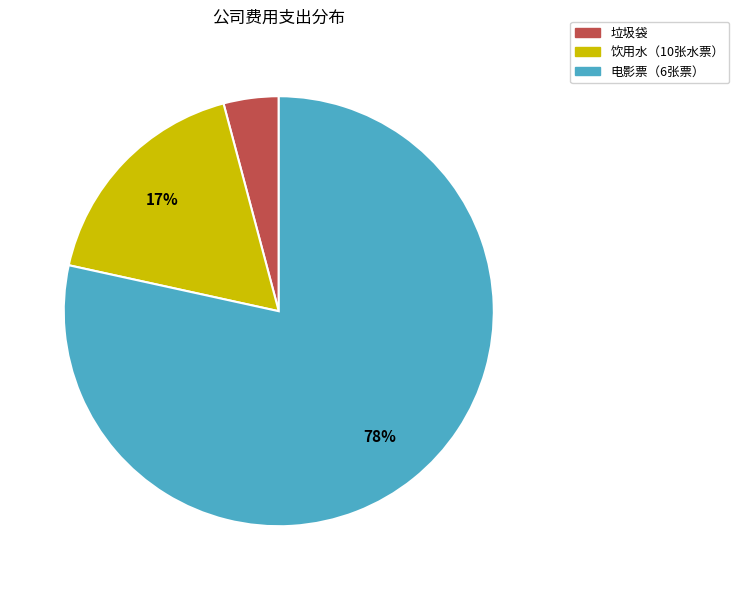

What percentage is the 垃圾袋 slice, to the nearest percent?

4%